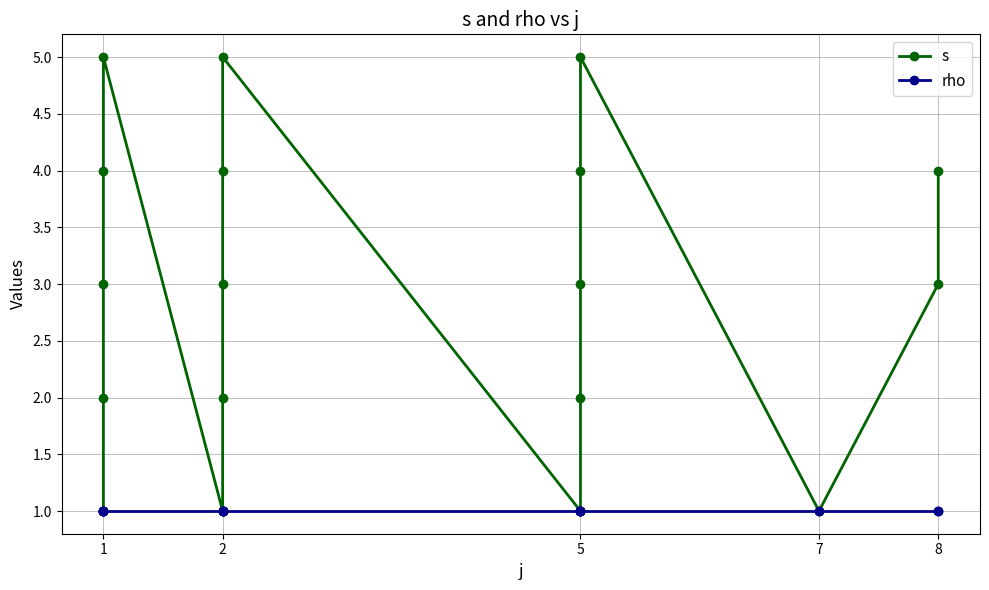

What are all the series names shown in the legend?

s, rho